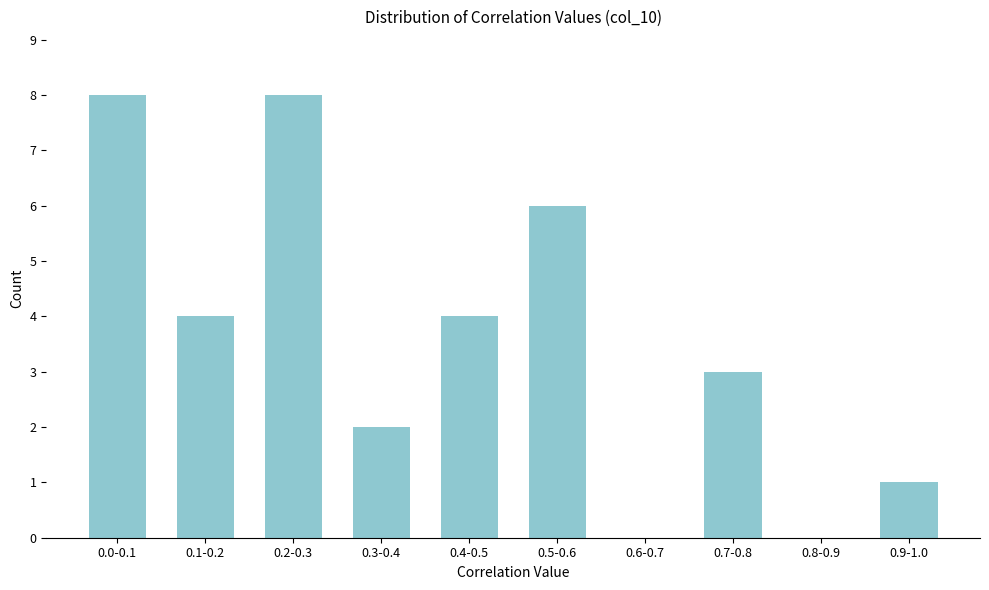

Reading left to right, extract all data points from this chart.

0.0-0.1=8	0.1-0.2=4	0.2-0.3=8	0.3-0.4=2	0.4-0.5=4	0.5-0.6=6	0.6-0.7=0	0.7-0.8=3	0.8-0.9=0	0.9-1.0=1